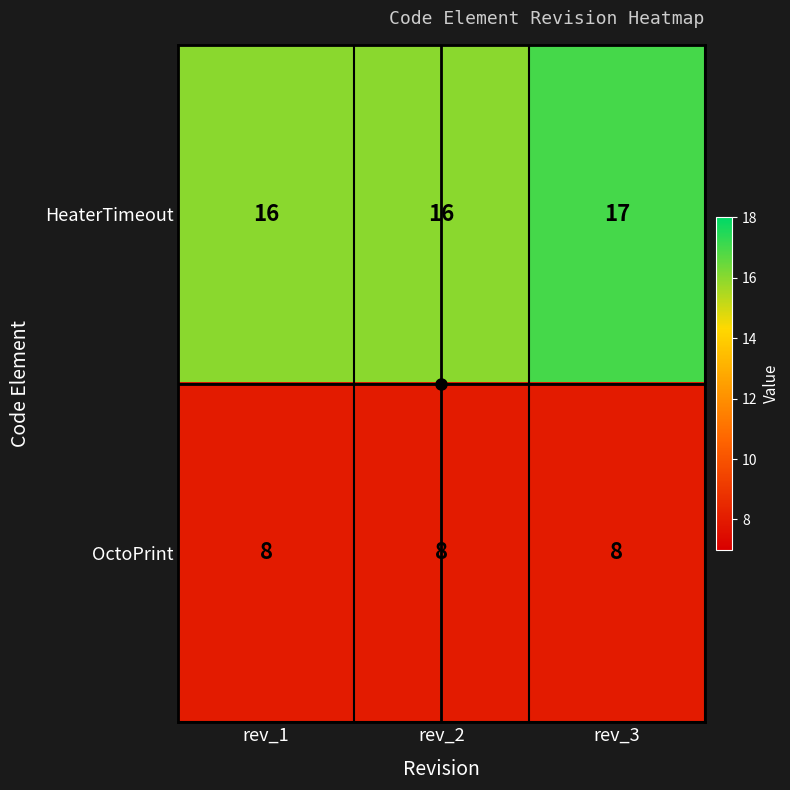

List the series in order of their peak value, highest first.

HeaterTimeout, OctoPrint